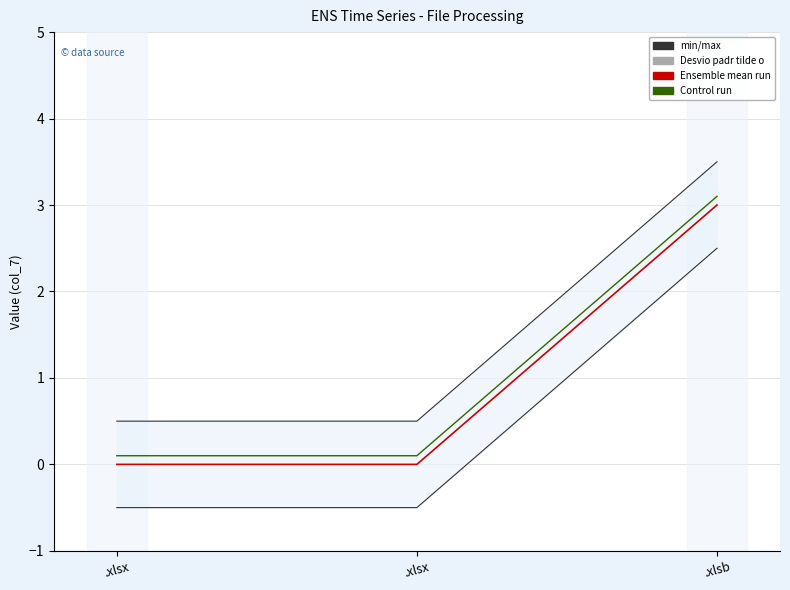

Which category has the highest value across all series?

.xlsb